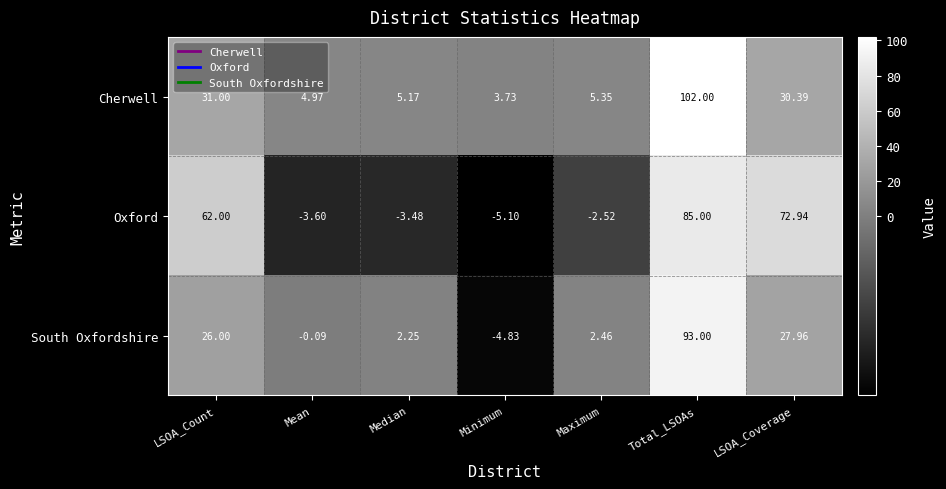

Which series has the largest total across all categories?

Oxford